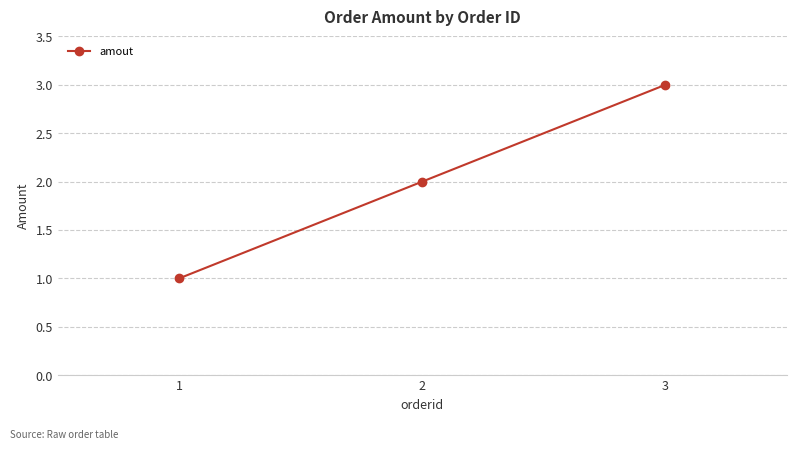

Is it true that the value at 1 is 2?

False